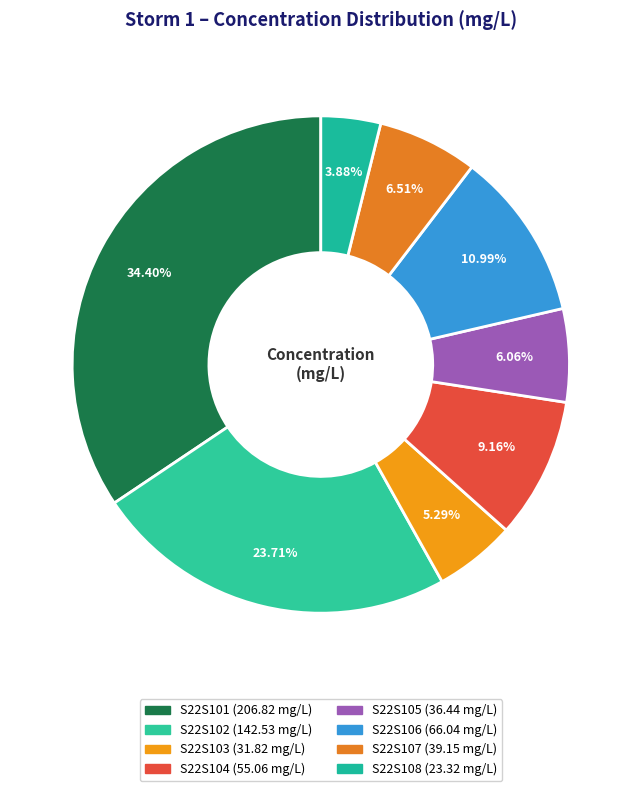

Which category has the biggest portion of the pie?

S22S101